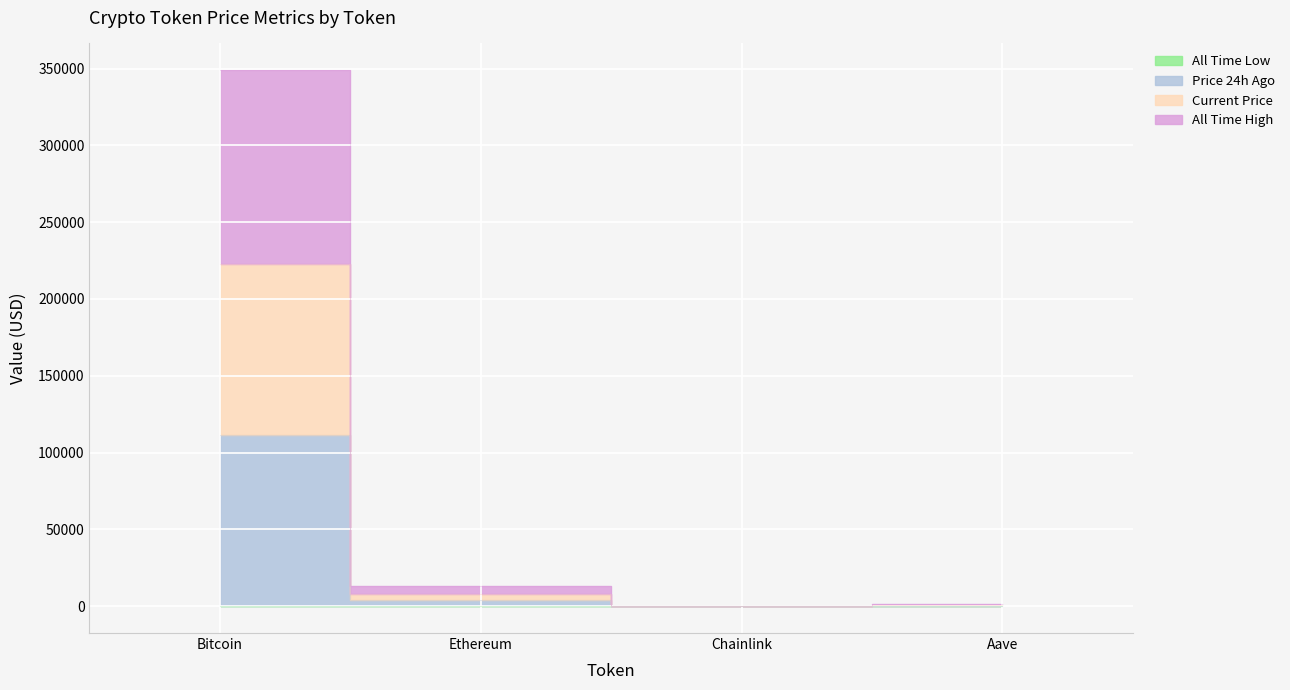

Is it true that allTimeHigh equals 348911.8 at Bitcoin?

True